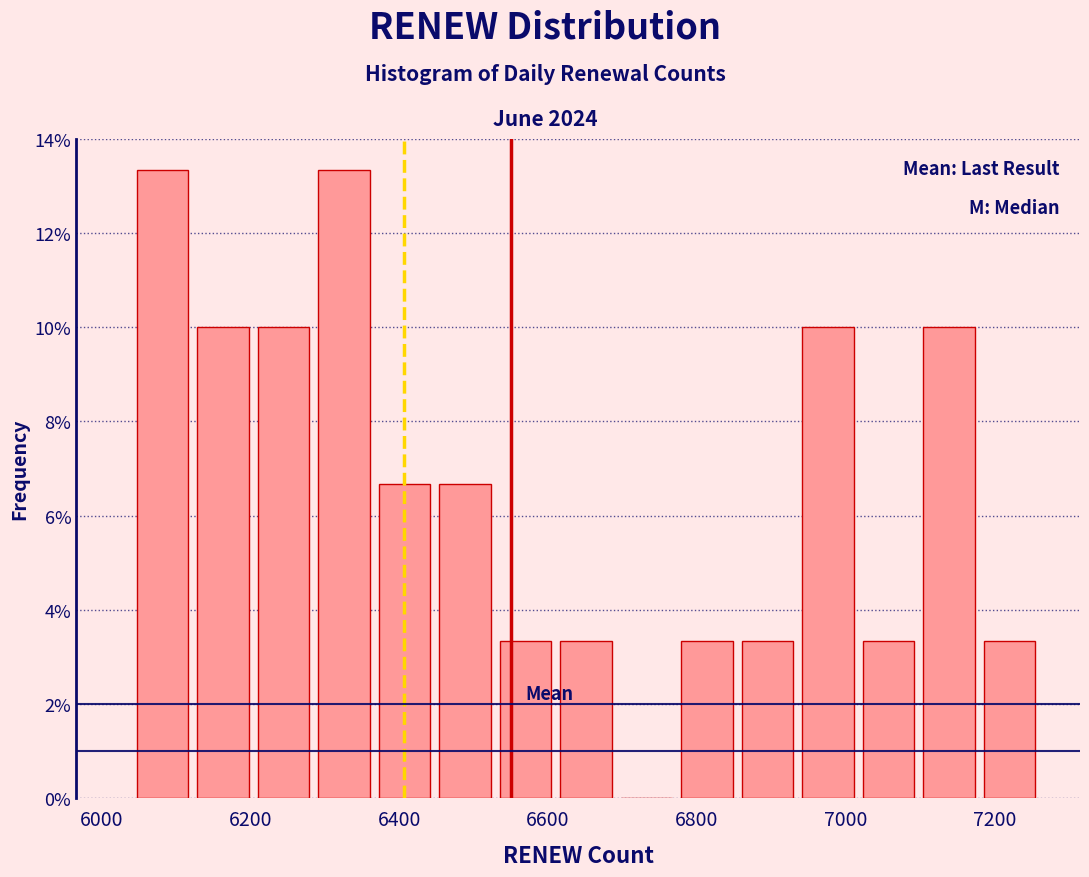

What is the height of the bar covering 7180 to 7260 on the x-axis? Neither the bar edges nor the heights are printed on the chart, so give them approximately, as read against the axes.

3.4